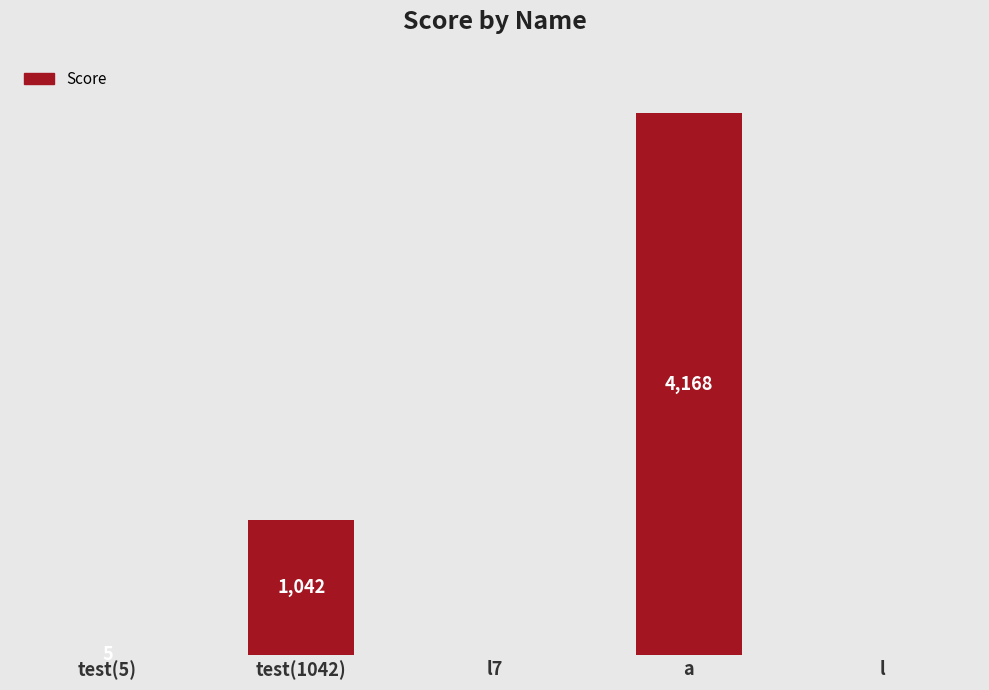

Which category has the highest value across all series?

a